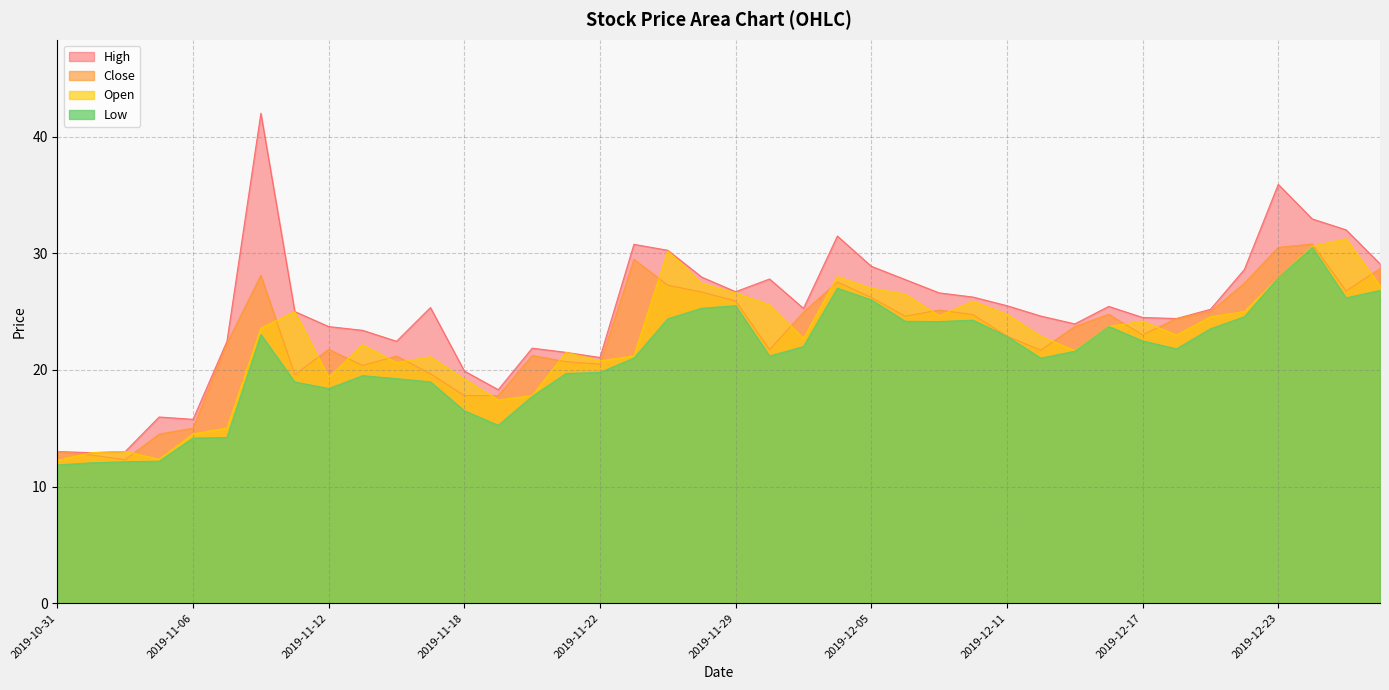

How many values in the close series are below 23?

19